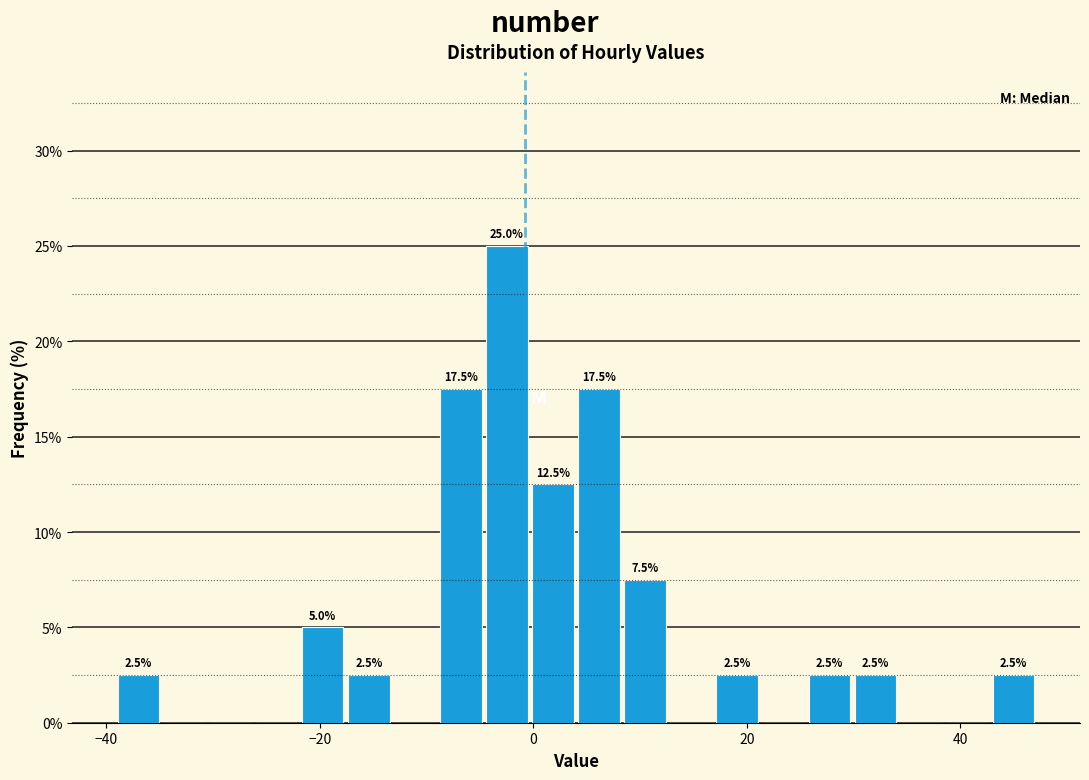

Read against the x-axis, roughly where is the centre of the tallest bar?

-2